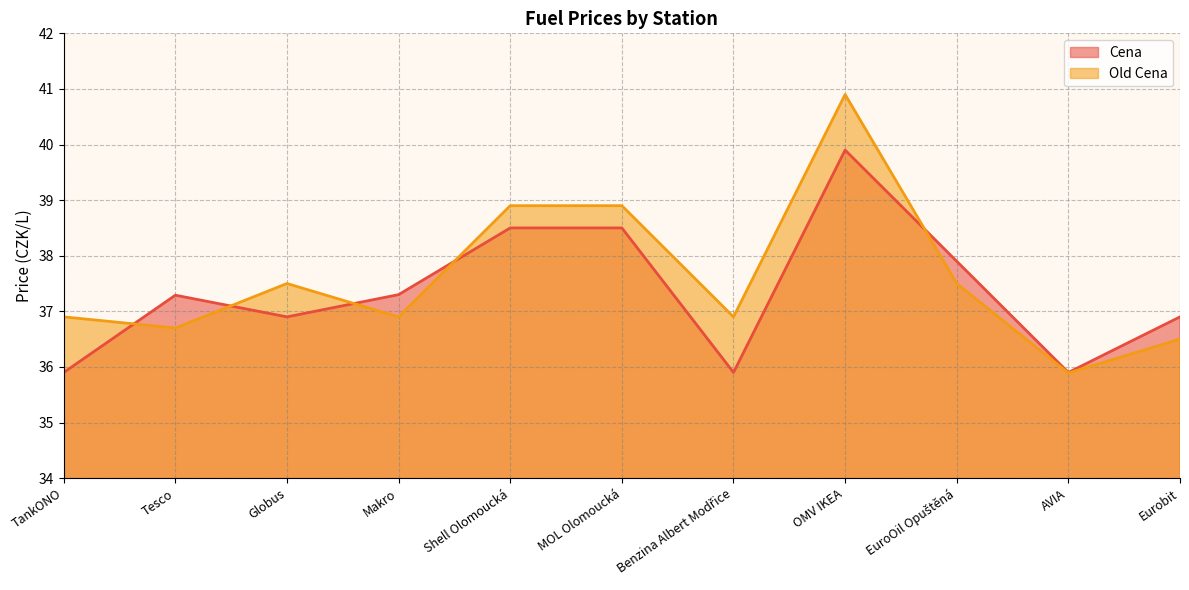

Which label corresponds to the smallest value in the chart?

AVIA